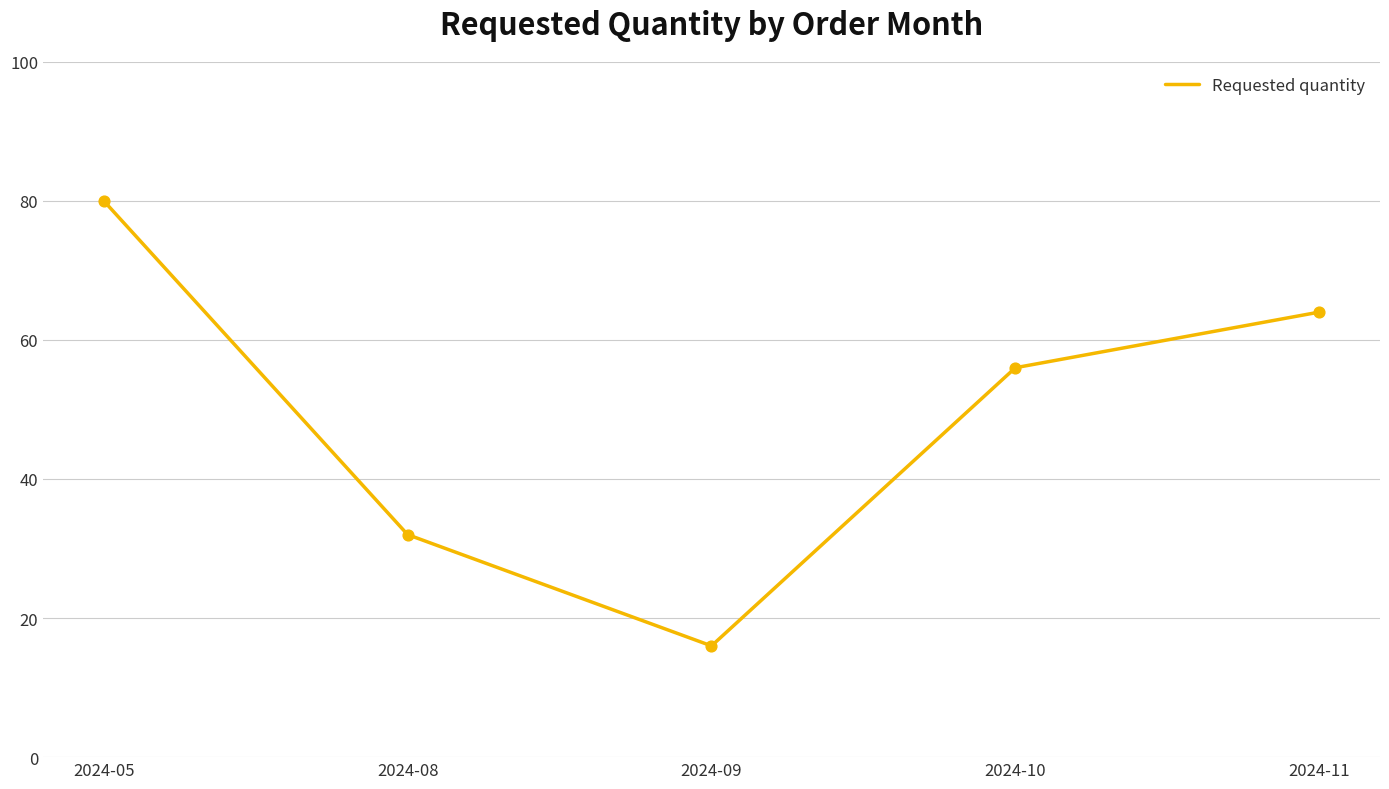

Which has a higher value, 2024-11 or 2024-09?

2024-11